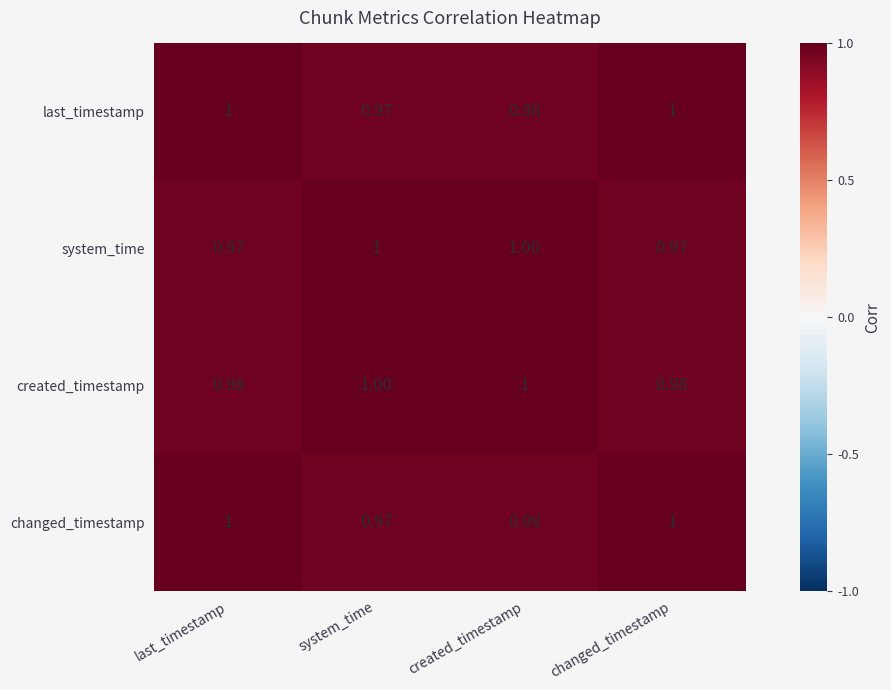

Where is changed_timestamp nearest to the value 0?

system_time